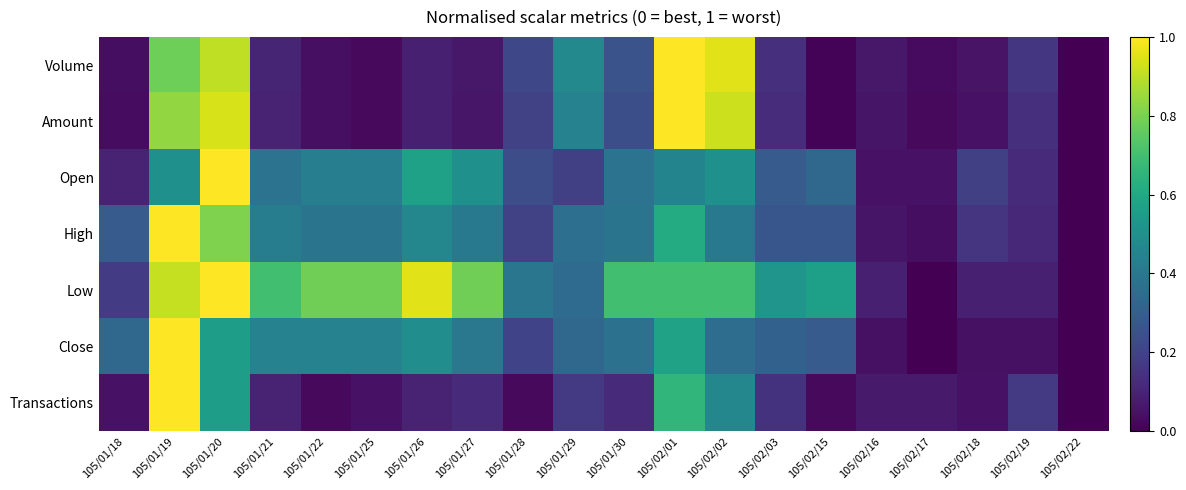

Rank the series at 105/01/28 from lowest to highest value.

Transactions, High, Amount, Close, Volume, Open, Low